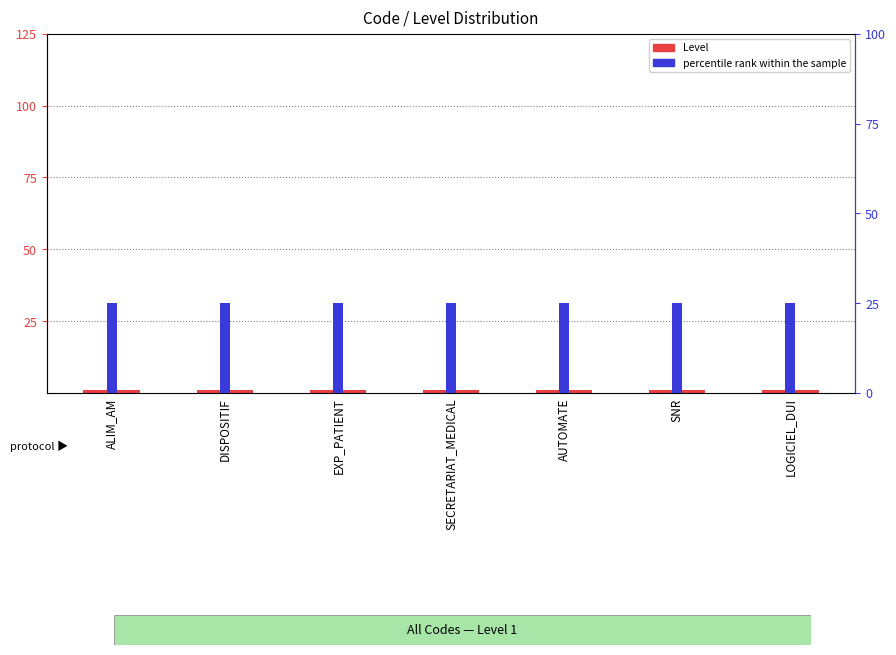

What are all the series names shown in the legend?

Level, percentile rank within the sample